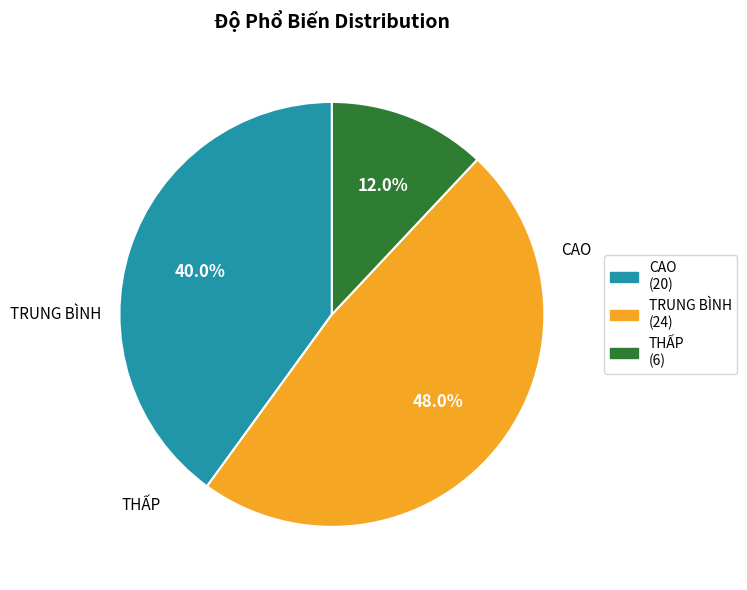

The CAO slice represents 40% of the pie. True or false?

True